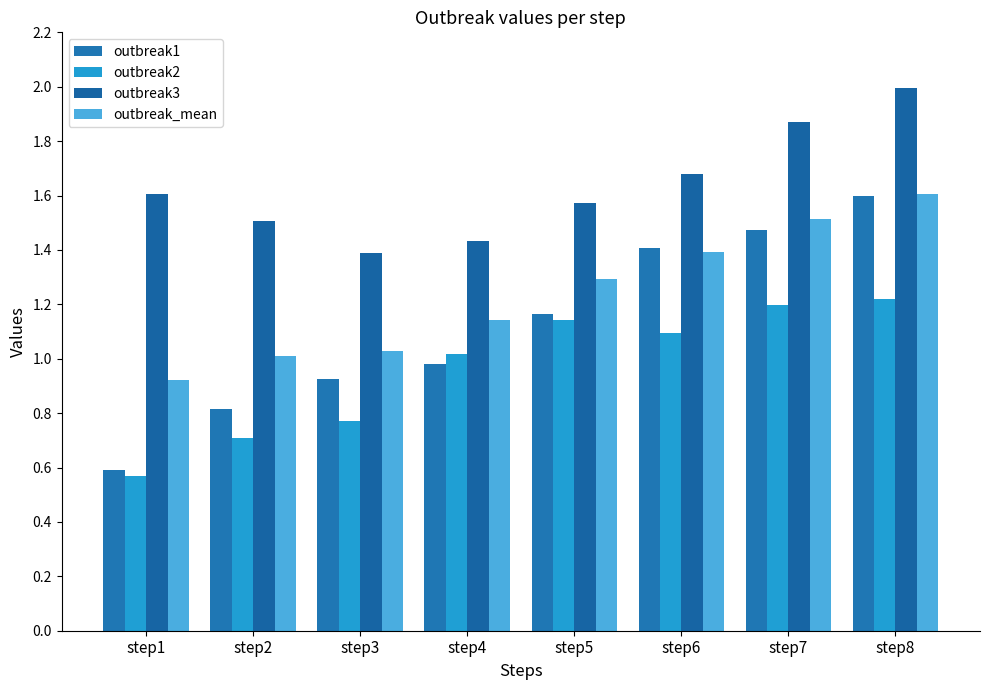

What is the average value of the outbreak3 series?

1.6